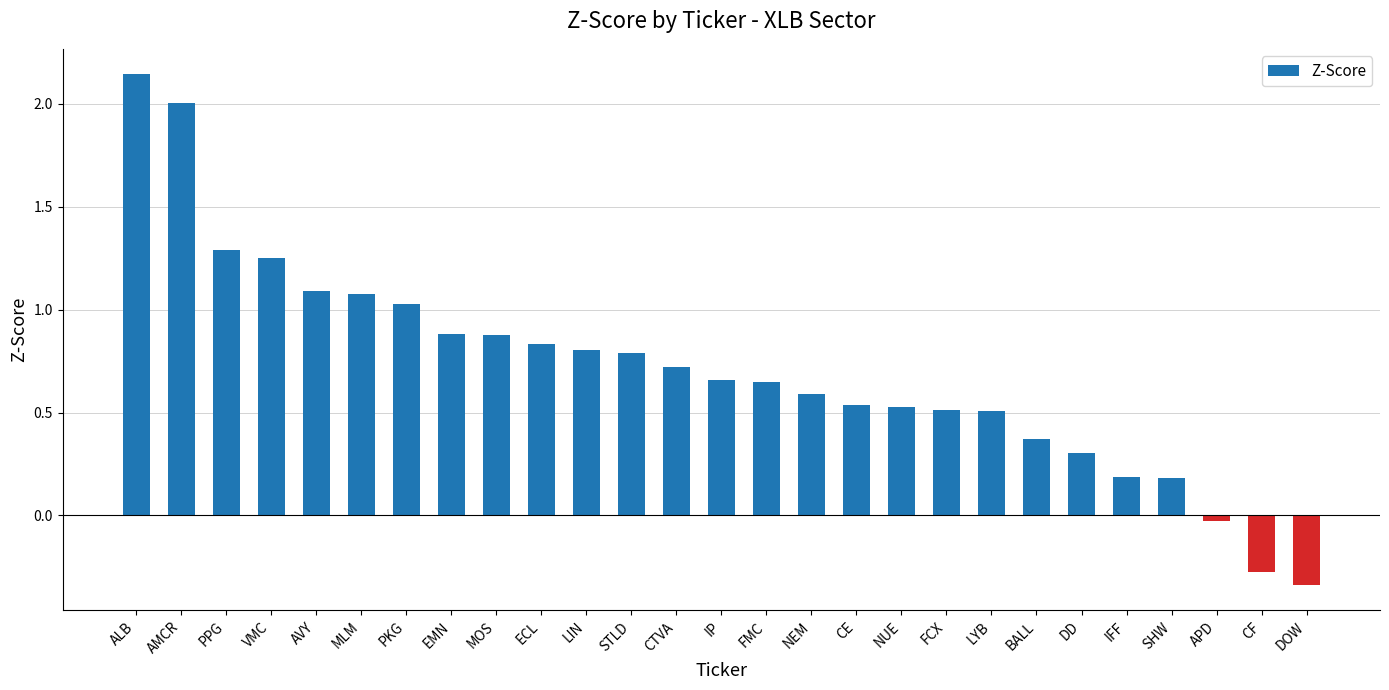

Which label corresponds to the largest value in the chart?

ALB